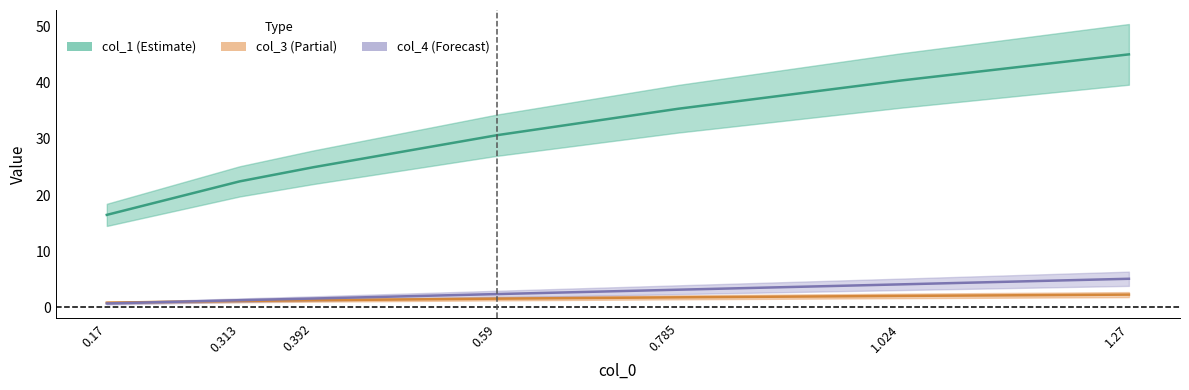

List the labels in order of col_3 value, smallest first.

0.17, 0.313, 0.392, 0.59, 0.785, 1.024, 1.27